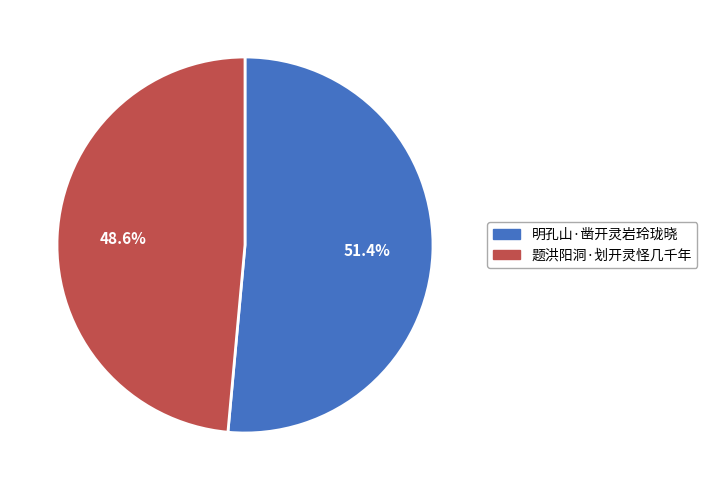

Which category accounts for the majority?

明孔山·凿开灵岩玲珑晓